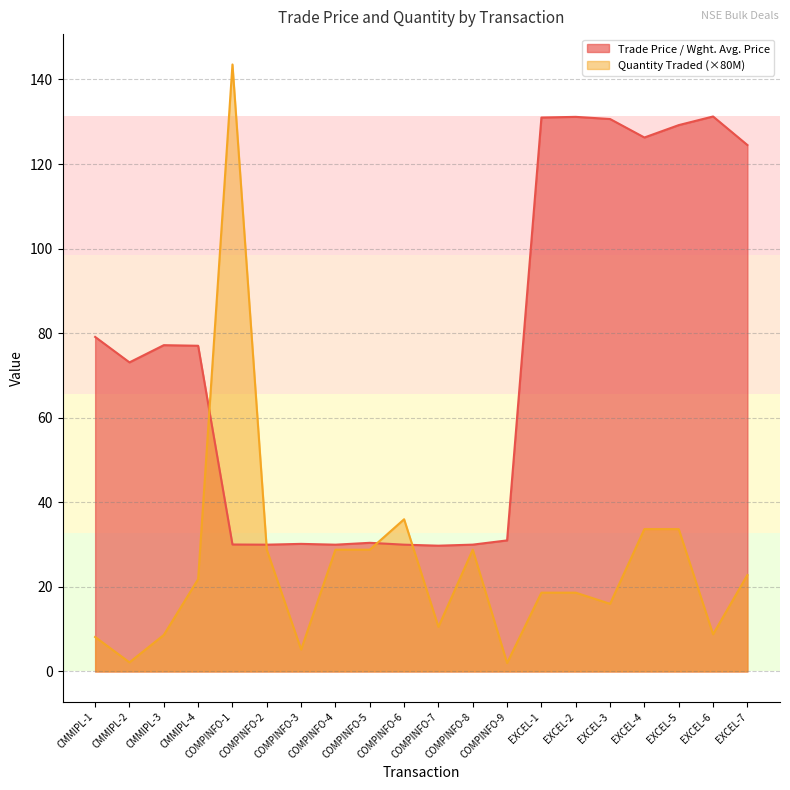

The value of Trade Price / Wght. Avg. Price at COMPINFO-2 is 20.9. True or false?

False